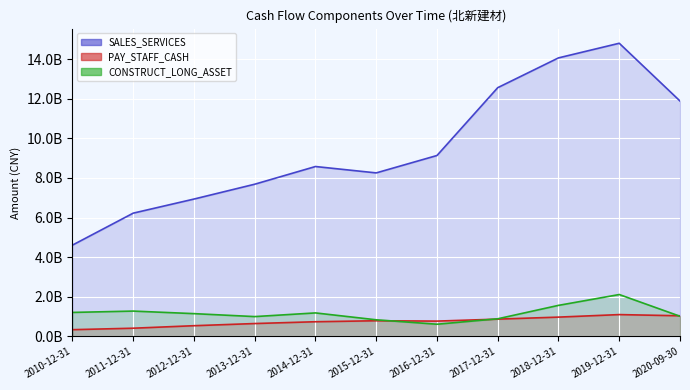

True or false: PAY_STAFF_CASH has a value of 972172669.4 at 2018-12-31.

True